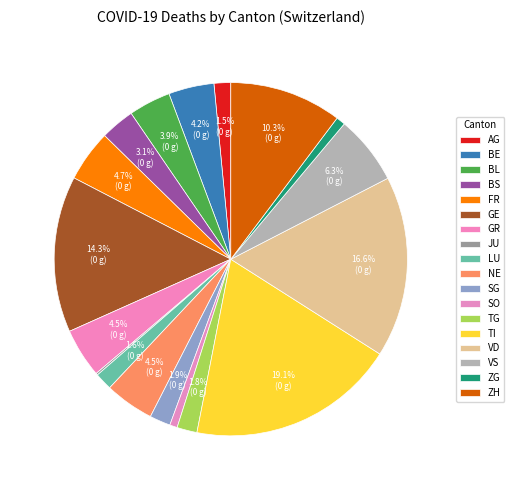

Is there a majority slice in this chart?

No